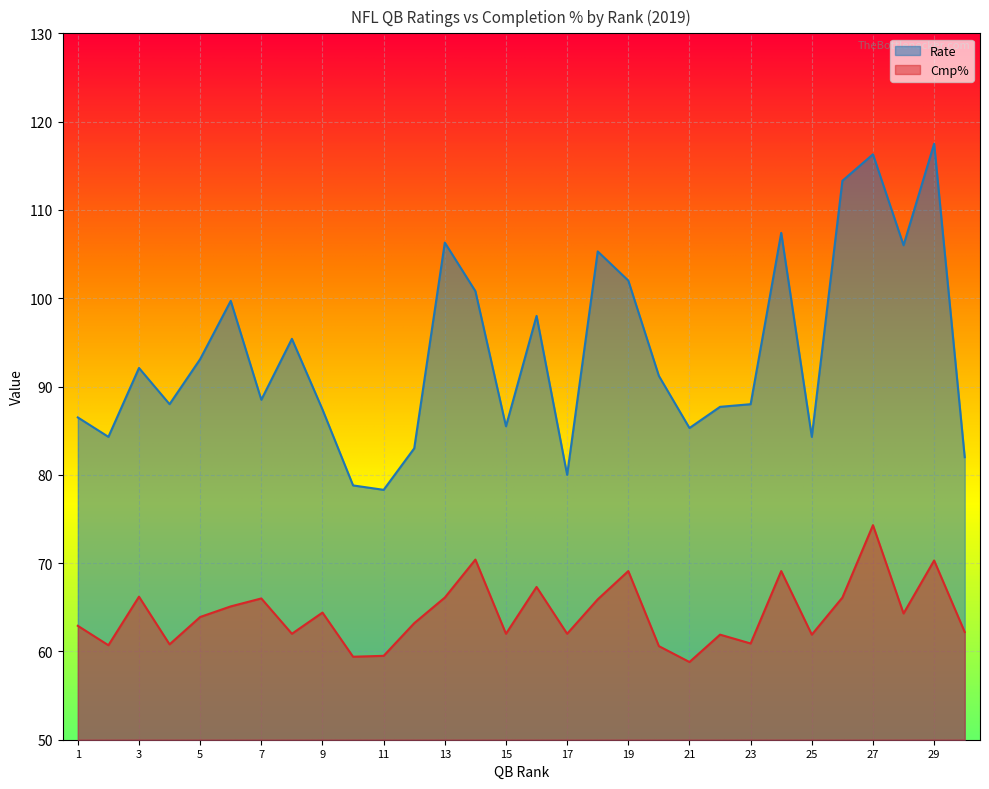

True or false: Rate and Cmp% intersect in this chart.

False